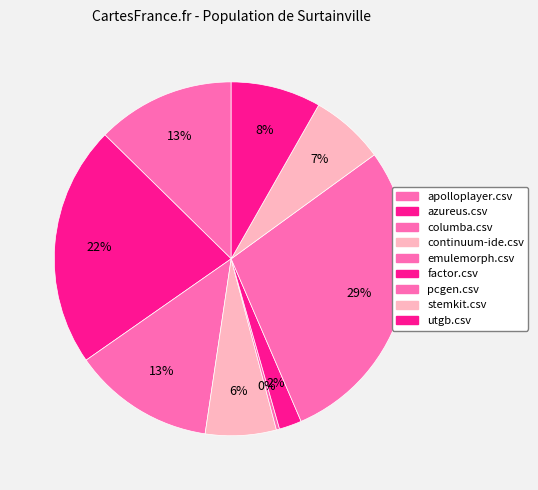

Which slice is the smallest?

emulemorph.csv